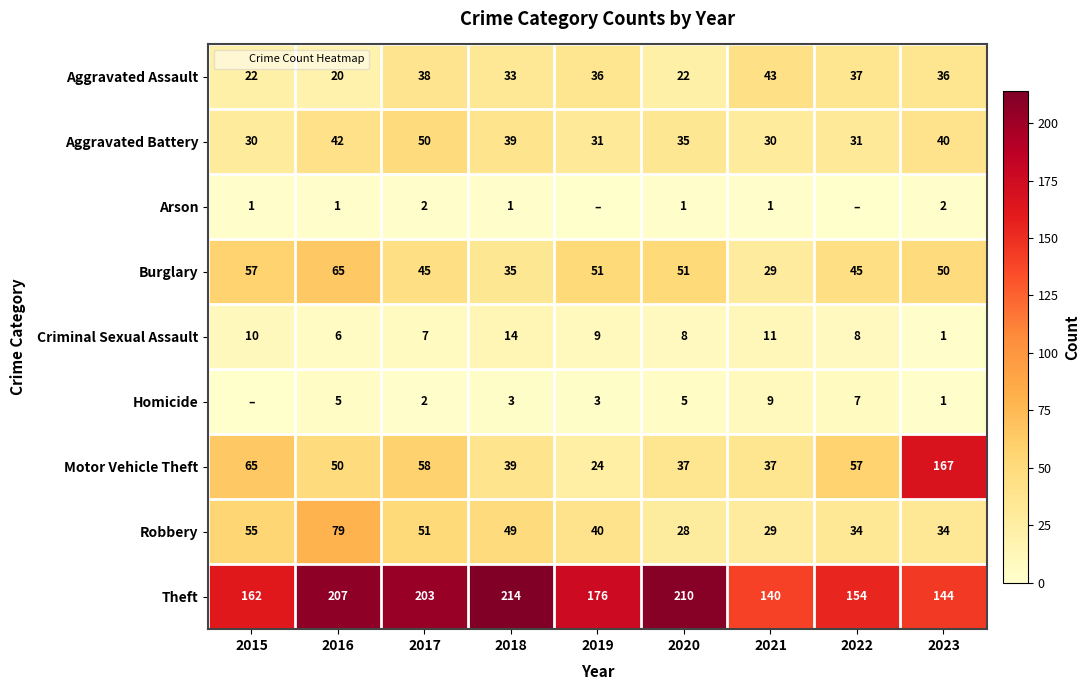

Count the number of data series in this chart.

9